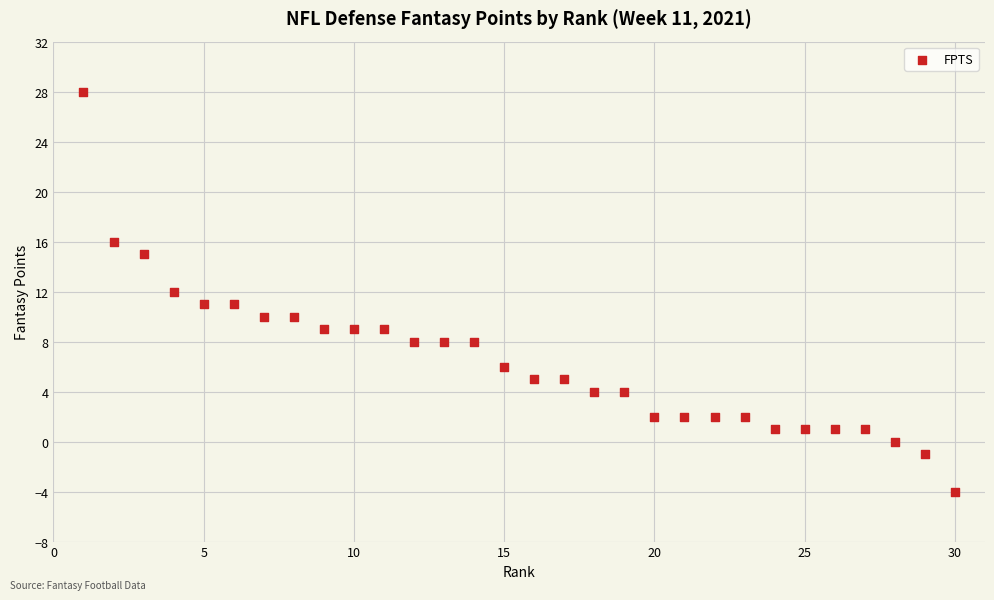

What is the range of X values (max minus min)?

29